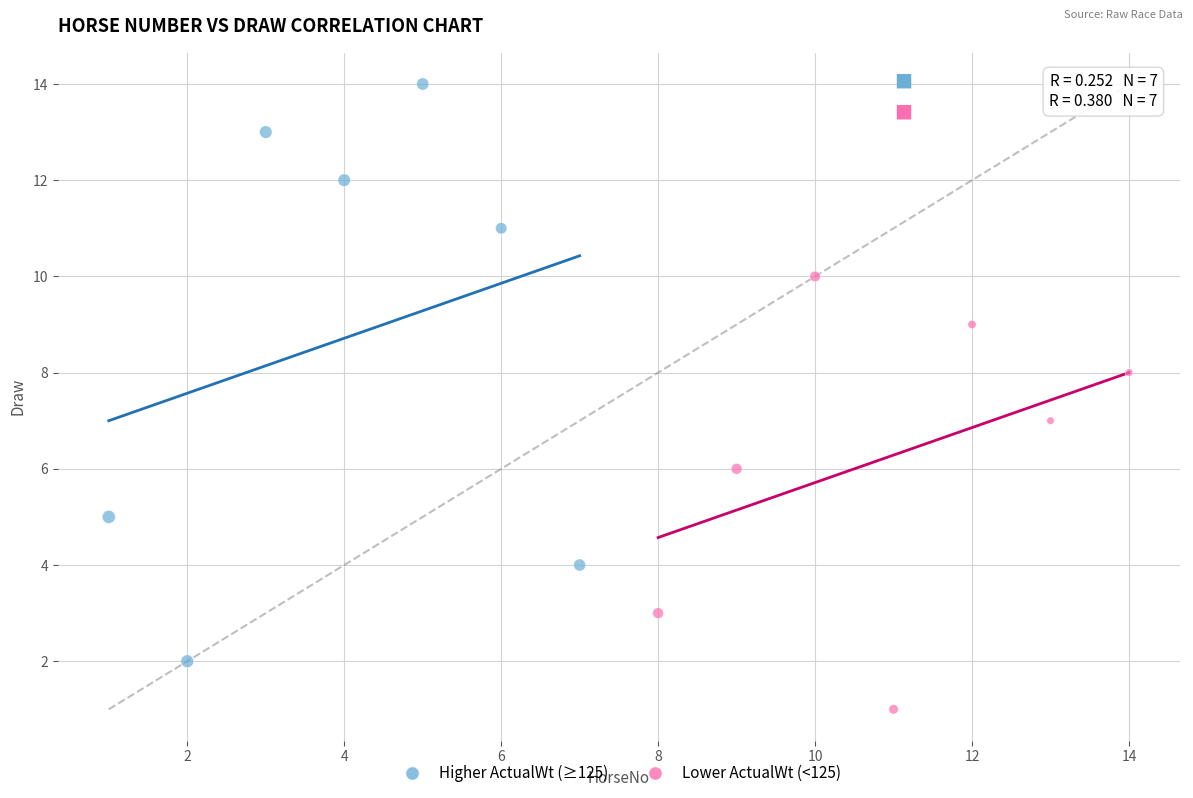

Which series contains the lowest Y value?

Lower ActualWt (<125)